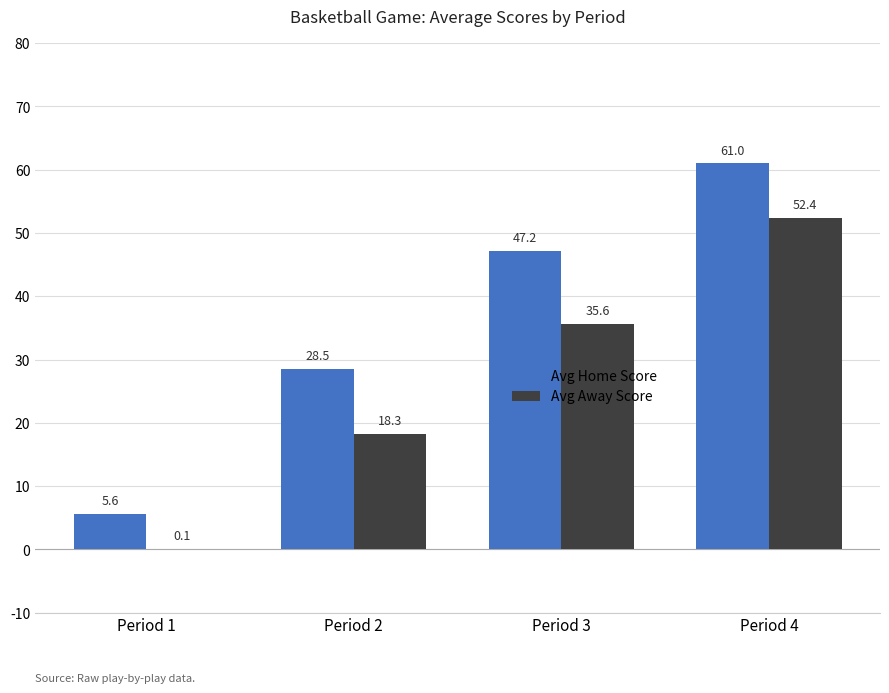

Are the bars horizontal?

No